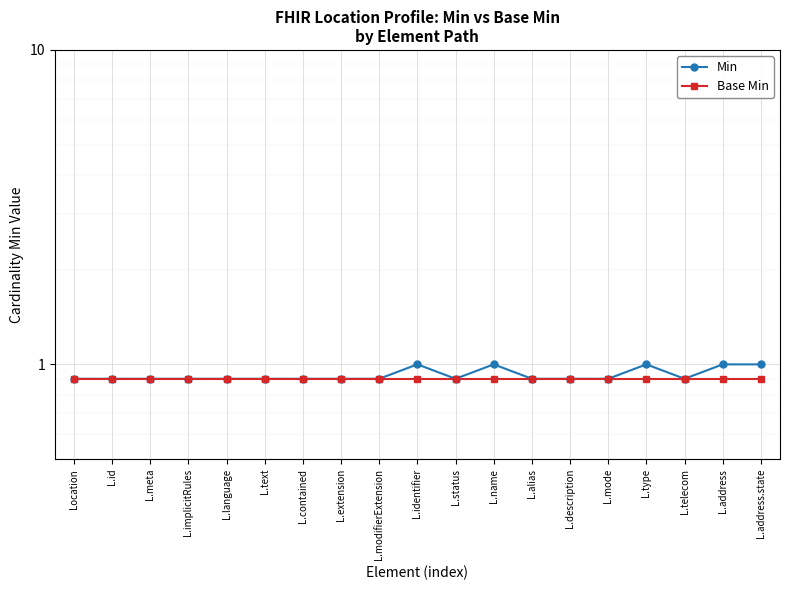

At which category does the chart reach its peak across all series?

L.identifier